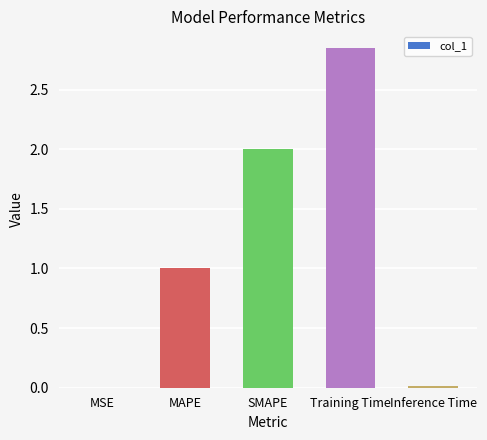

Is it true that the value at MAPE is 0.4?

False